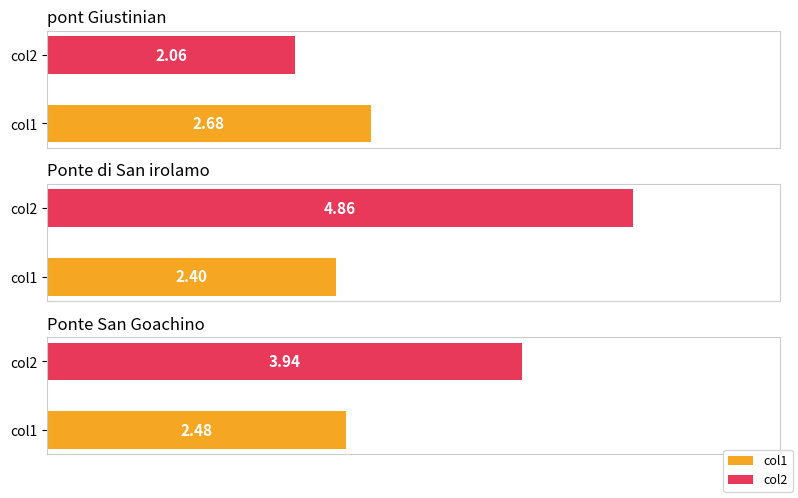

Reading left to right, what are all the values shown in this chart?

col1: pont Giustinian=2.7	Ponte di San irolamo=2.4	Ponte San Goachino=2.5
col2: pont Giustinian=2.1	Ponte di San irolamo=4.9	Ponte San Goachino=3.9